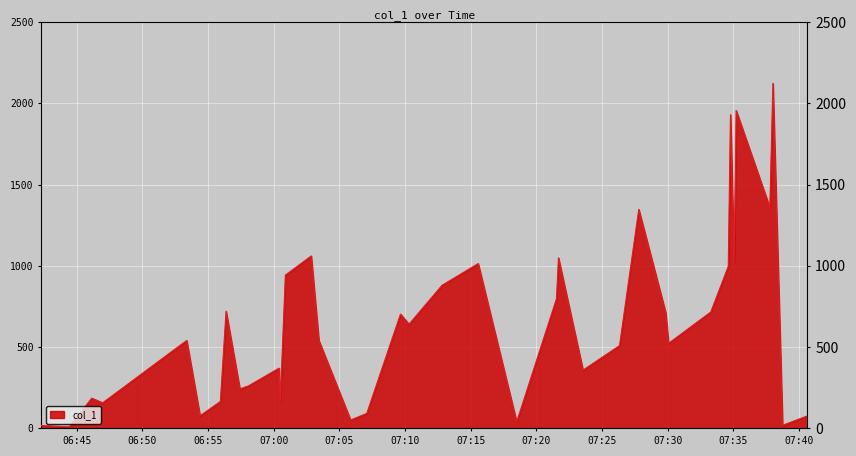

How many interior local peaks (higher than both neighbors) does the data have?

12